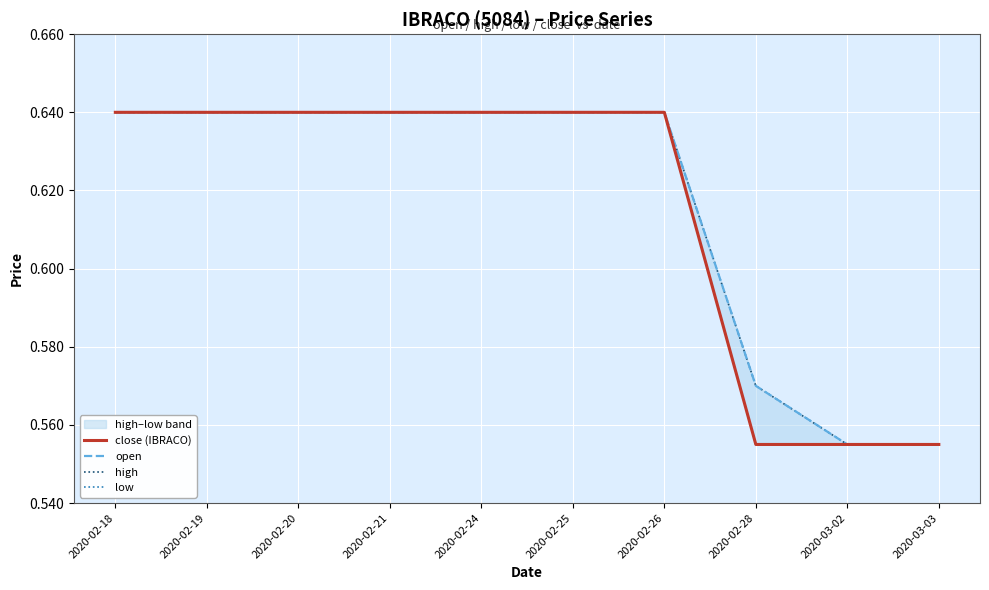

Between 2020-02-18 and 2020-02-26, which is larger?

2020-02-18